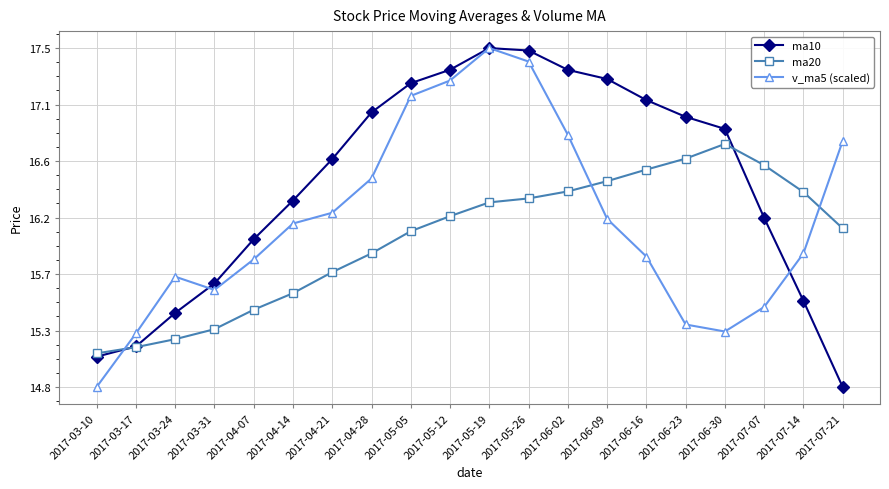

Is this an area chart (filled region under the line)?

No